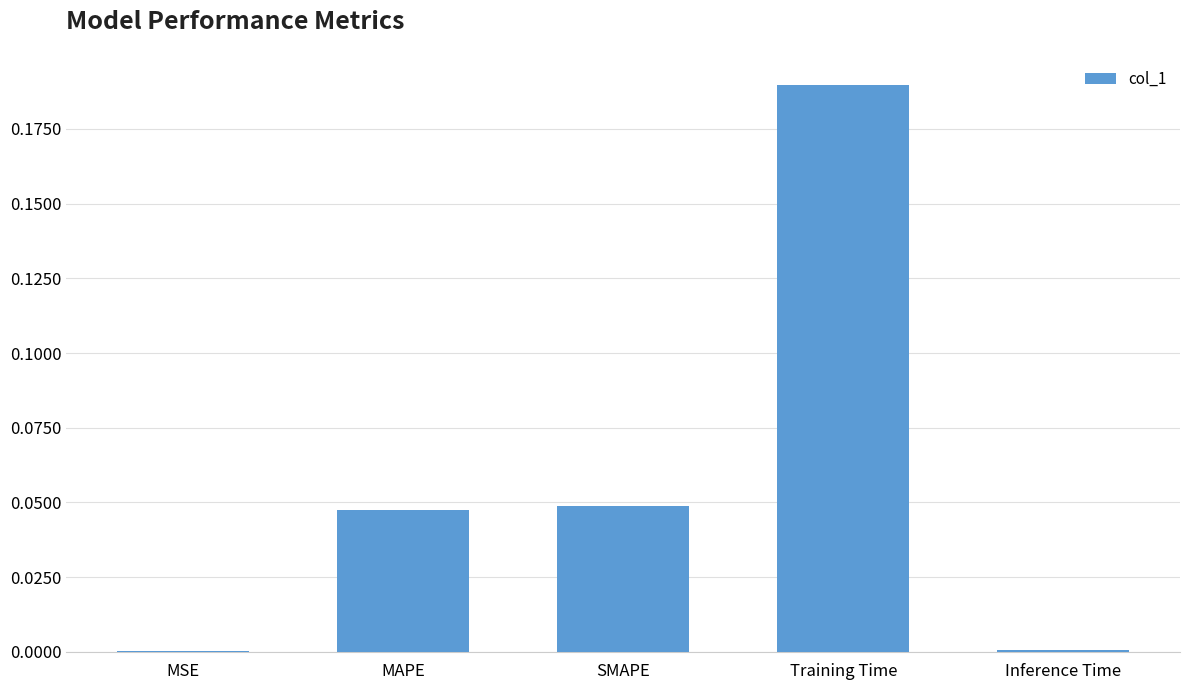

Which has a higher value, Training Time or SMAPE?

Training Time